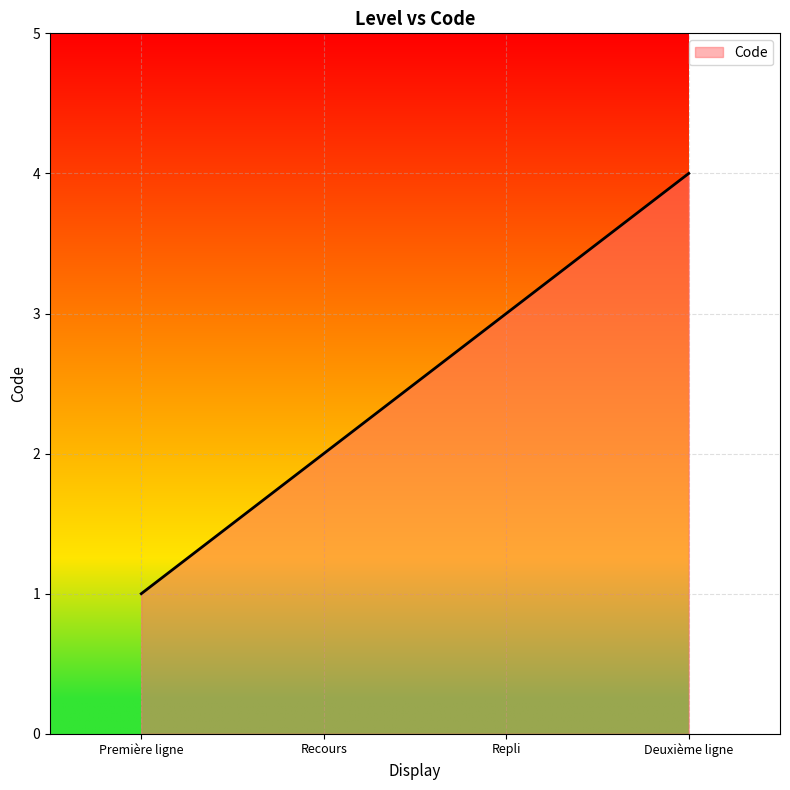

What position from the left is Première ligne?

1